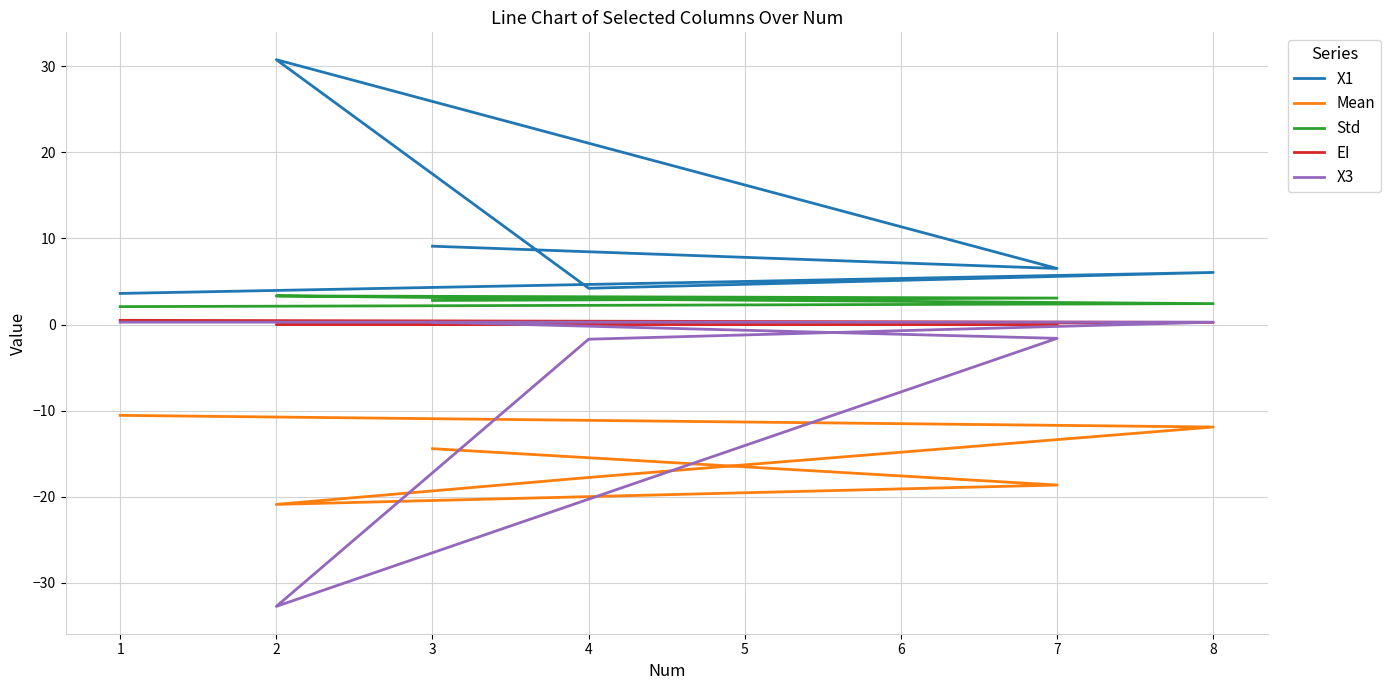

Which category has the lowest value in the Mean series?

2